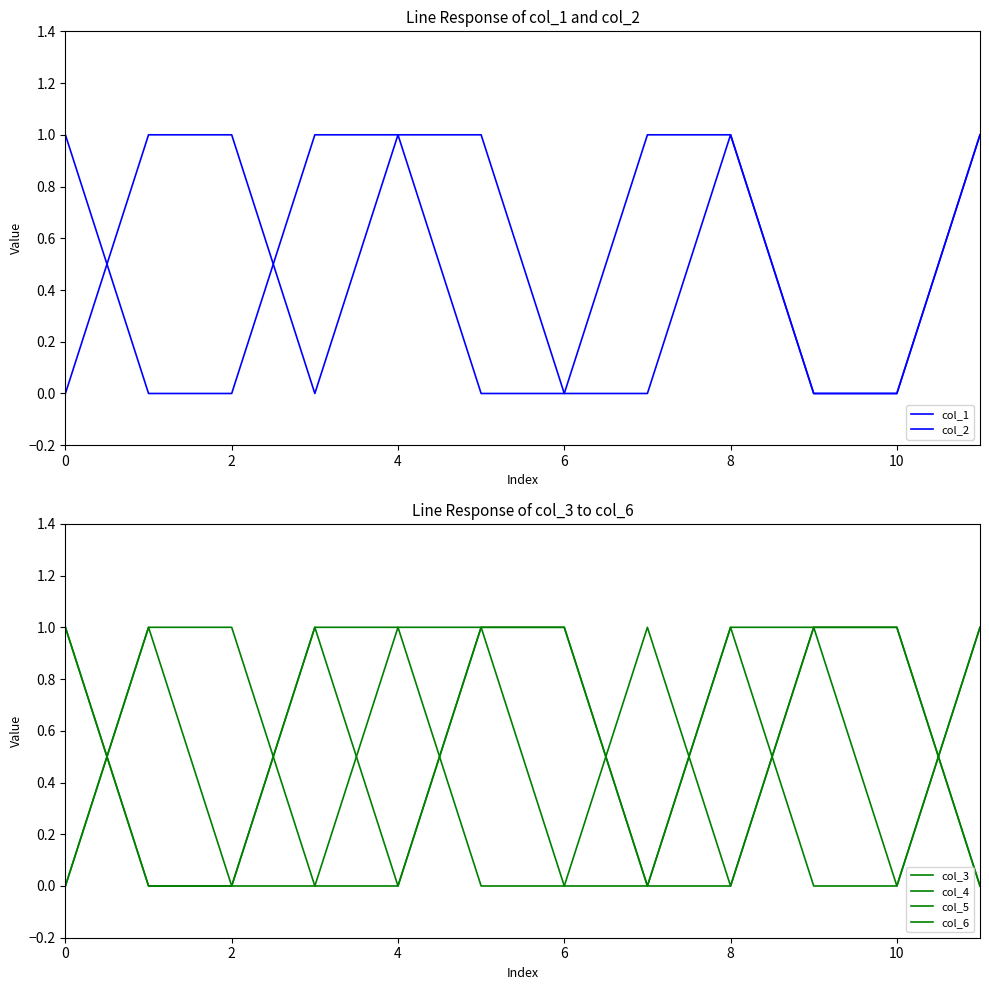

What is the greatest value displayed?

1